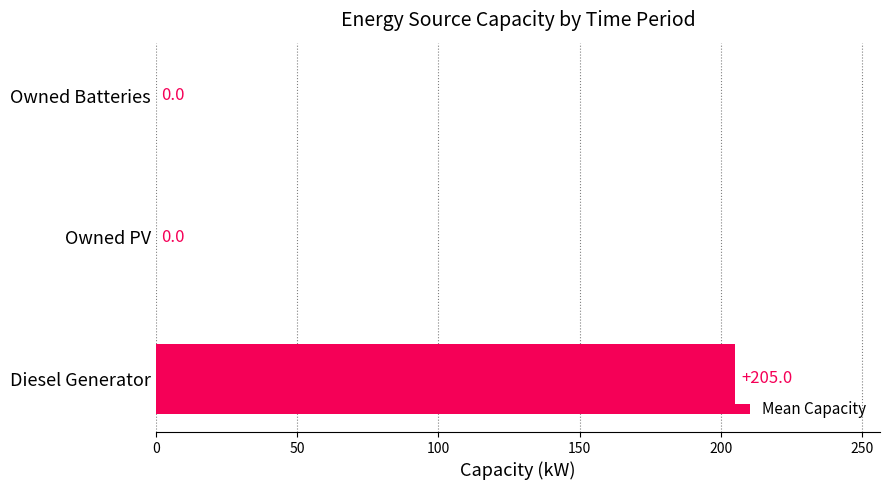

What is the change in value from Diesel Generator to Owned PV?

-205.0